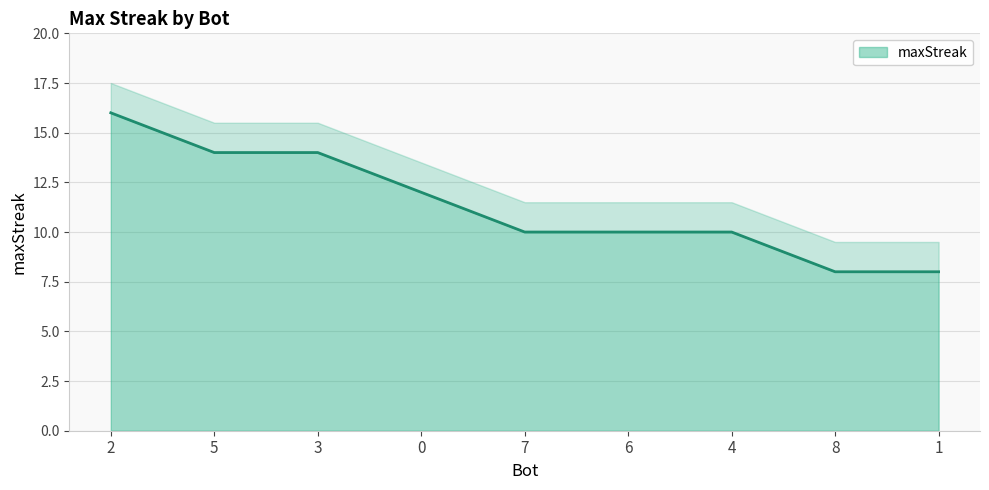

List the labels in order of value, smallest first.

8, 1, 7, 6, 4, 0, 5, 3, 2